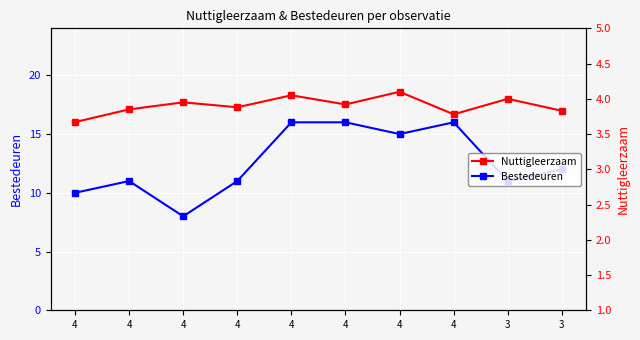

What is the minimum value for Nuttigleerzaam?

3.7